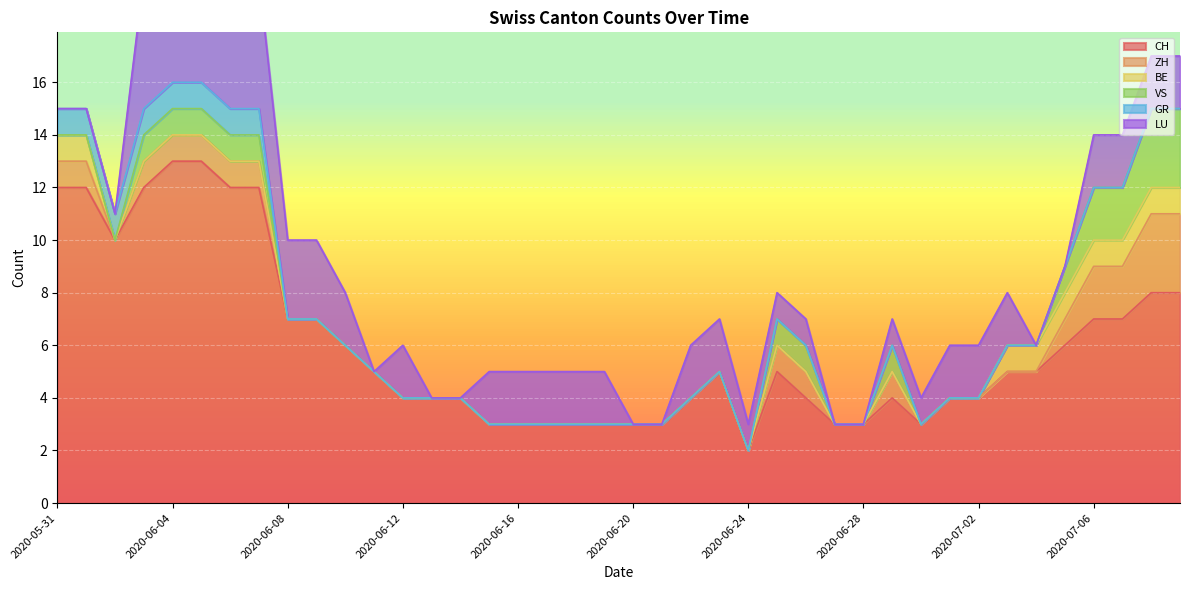

At which label does CH reach its minimum?

2020-06-24